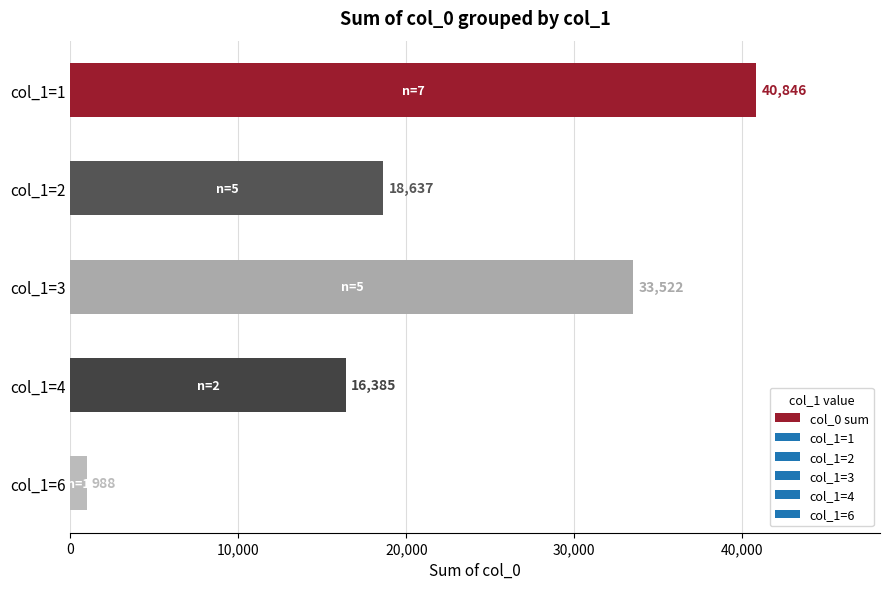

What is the average value?

22076